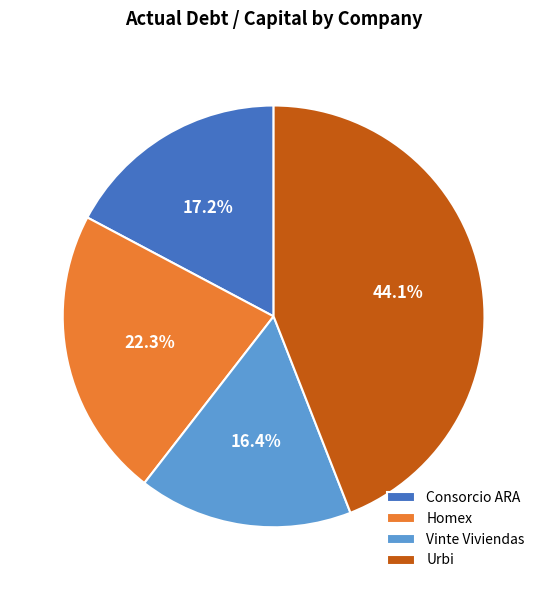

The Urbi slice represents 55% of the pie. True or false?

False